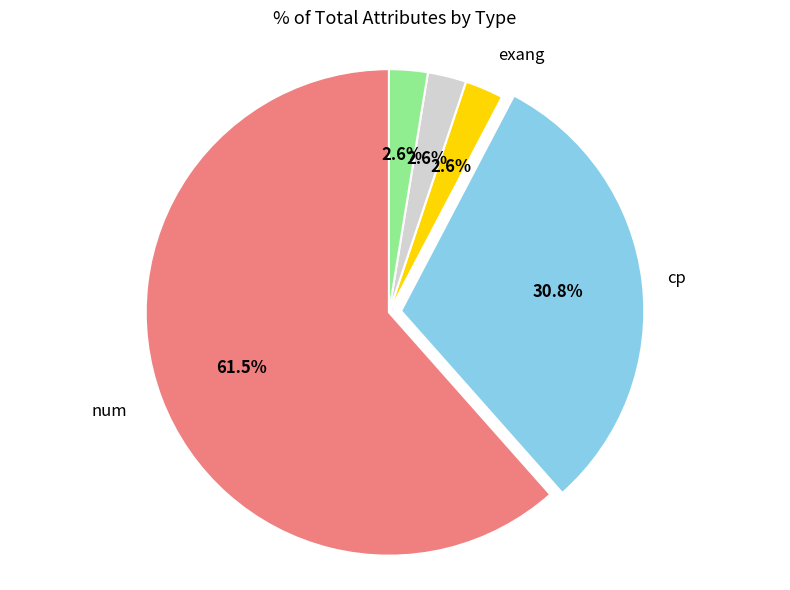

Count the number of slices in the pie.

5